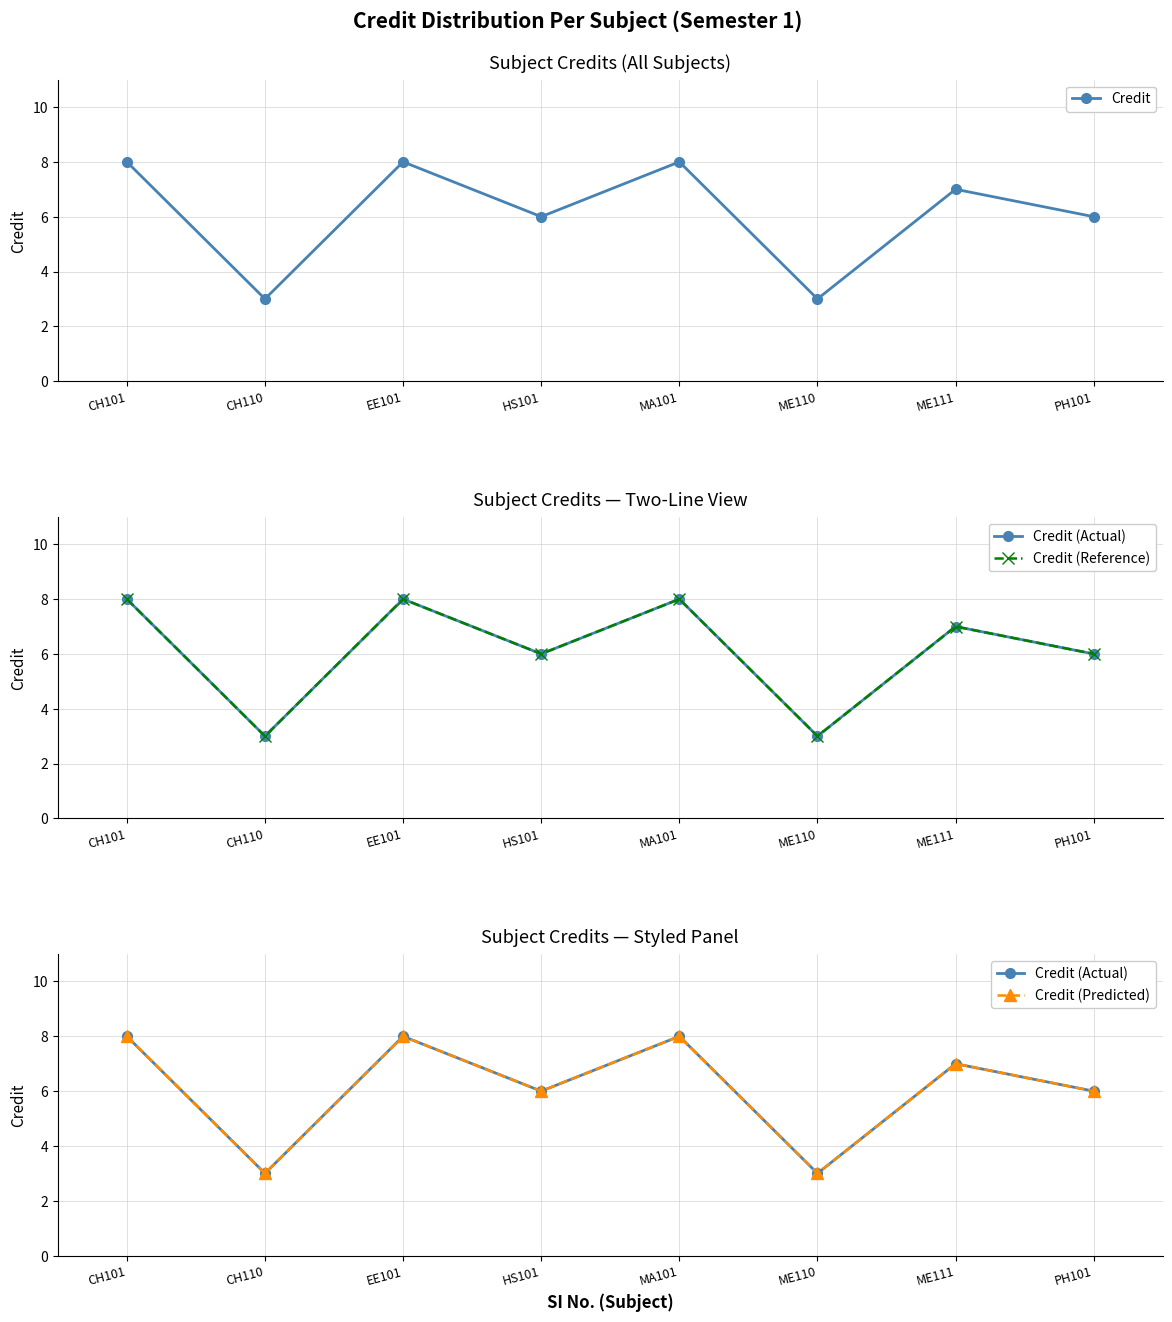

At which label does Credit (Reference) first exceed 7?

CH101